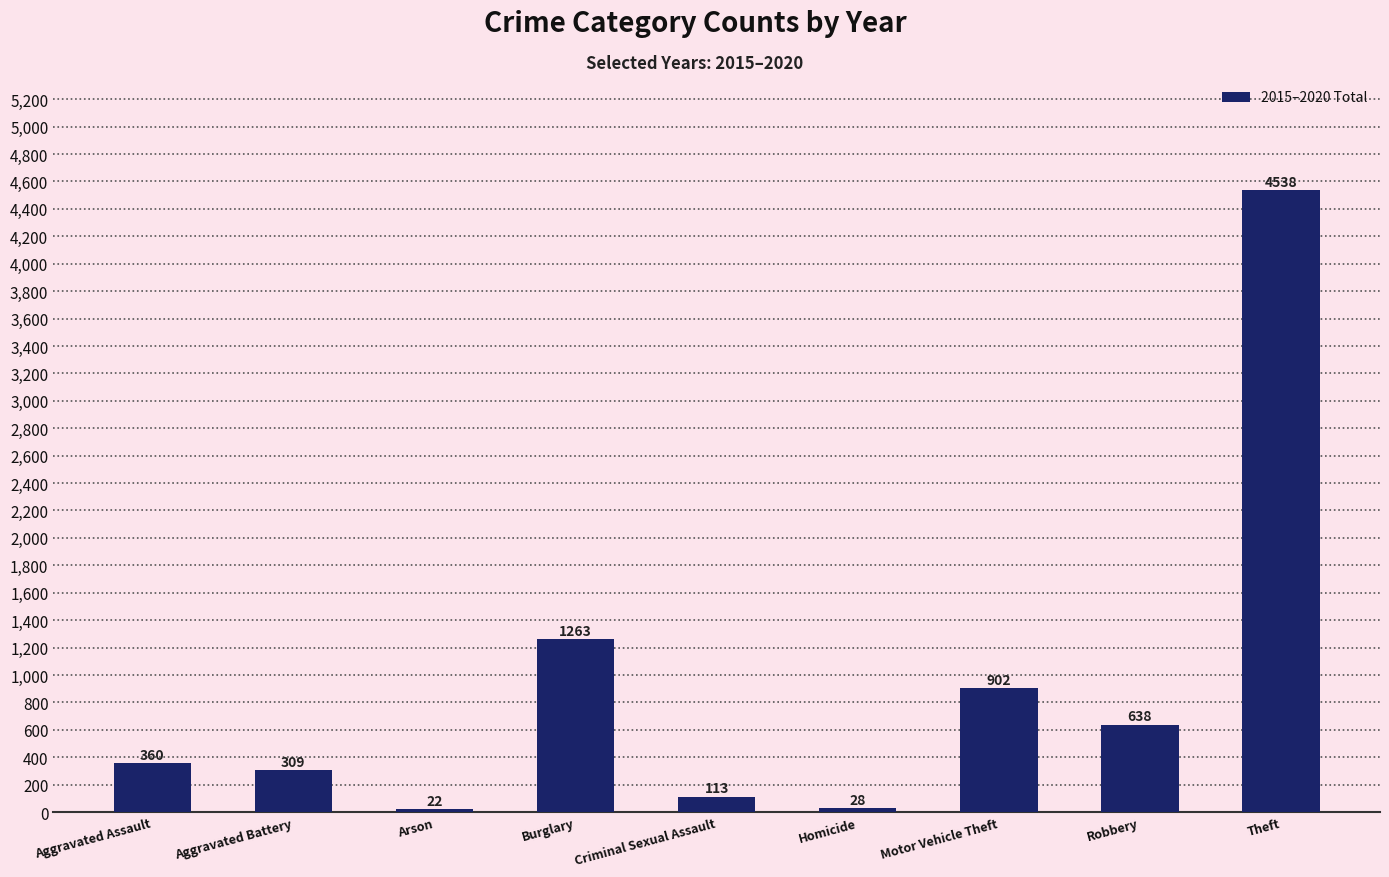

What is the smallest value displayed?

22